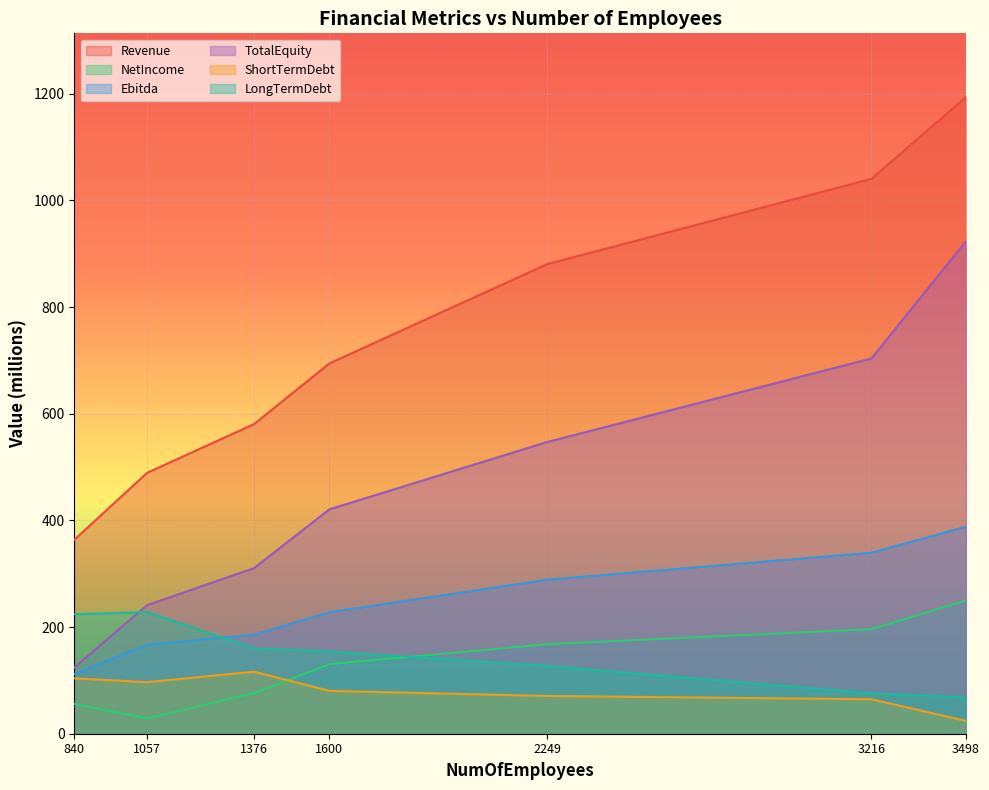

Is it true that LongTermDebt equals 45.8 at 1376?

False